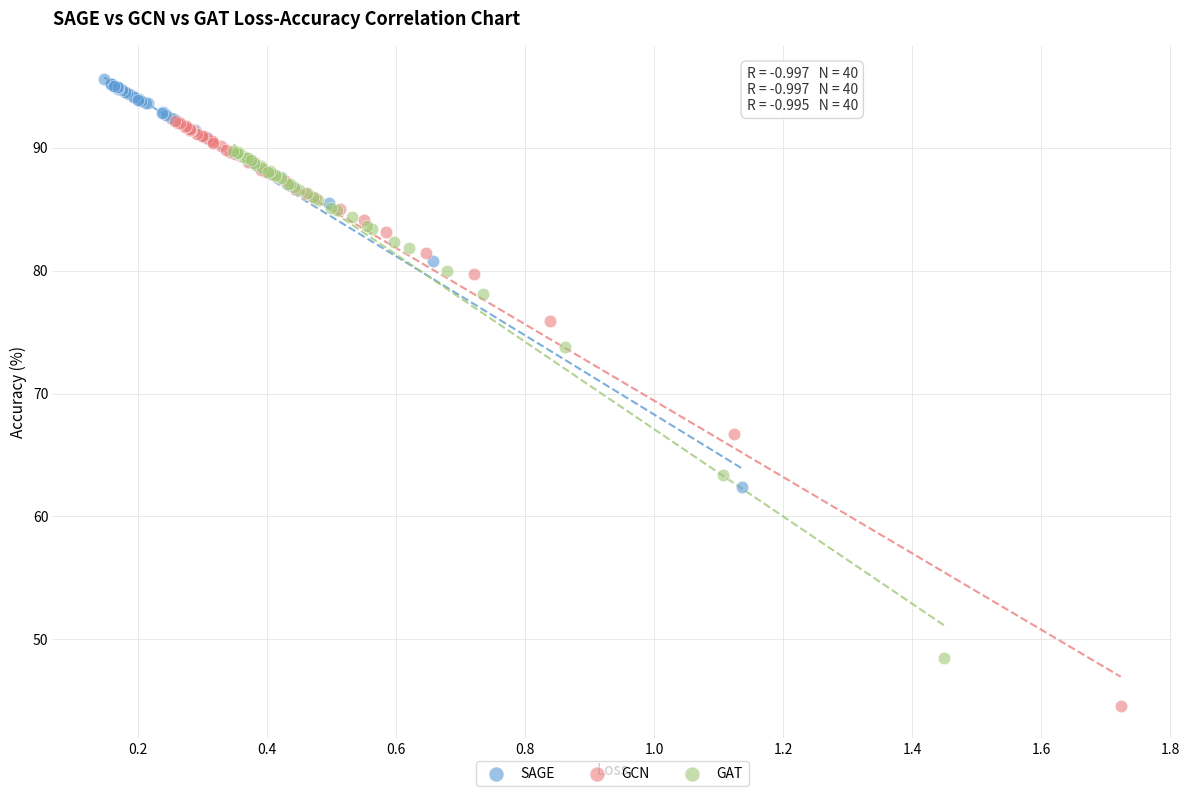

Which series contains the lowest Y value?

GCN